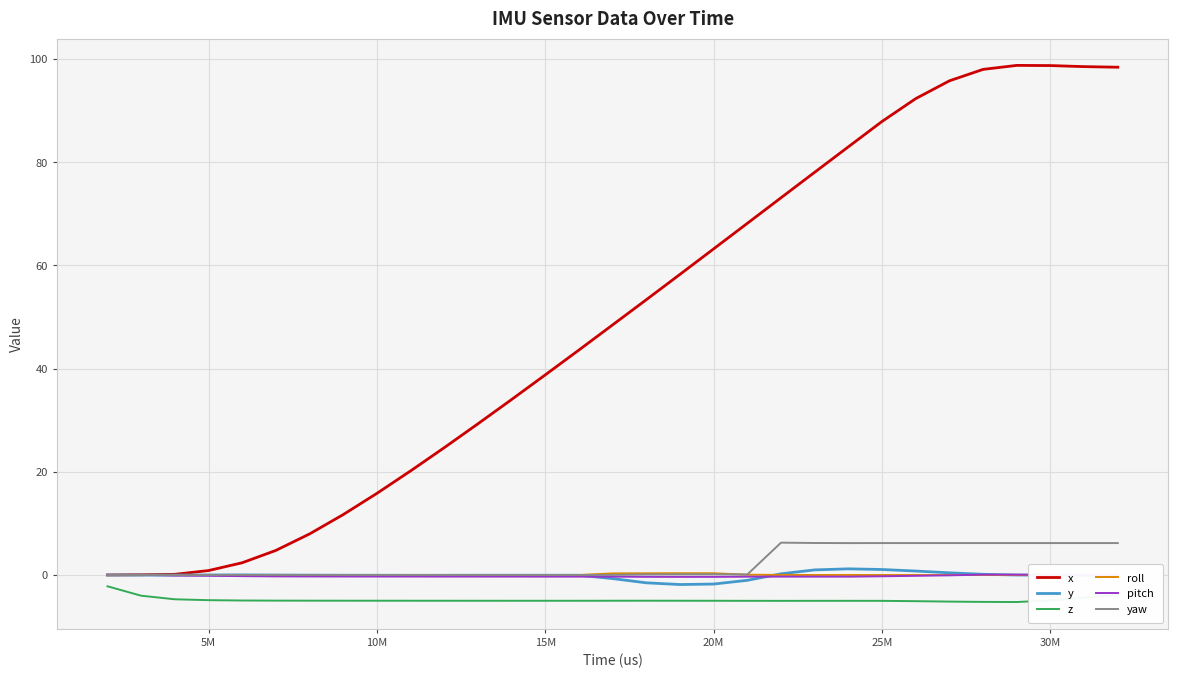

Which series has the widest spread of values?

x